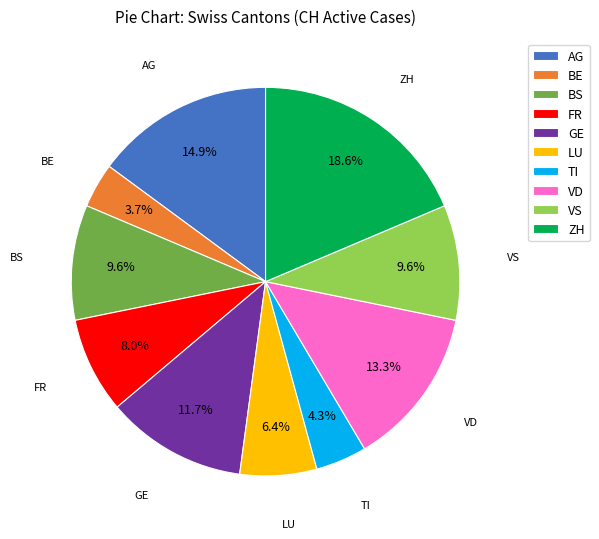

Which slice is the smallest?

BE